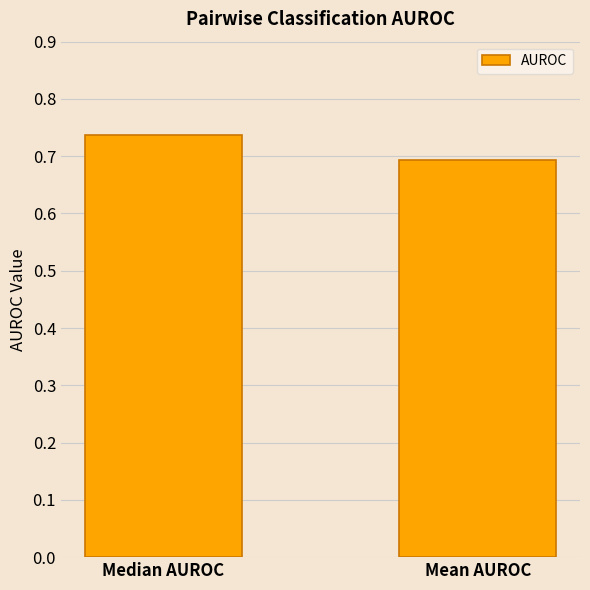

Rank the categories by value from lowest to highest.

Mean AUROC, Median AUROC